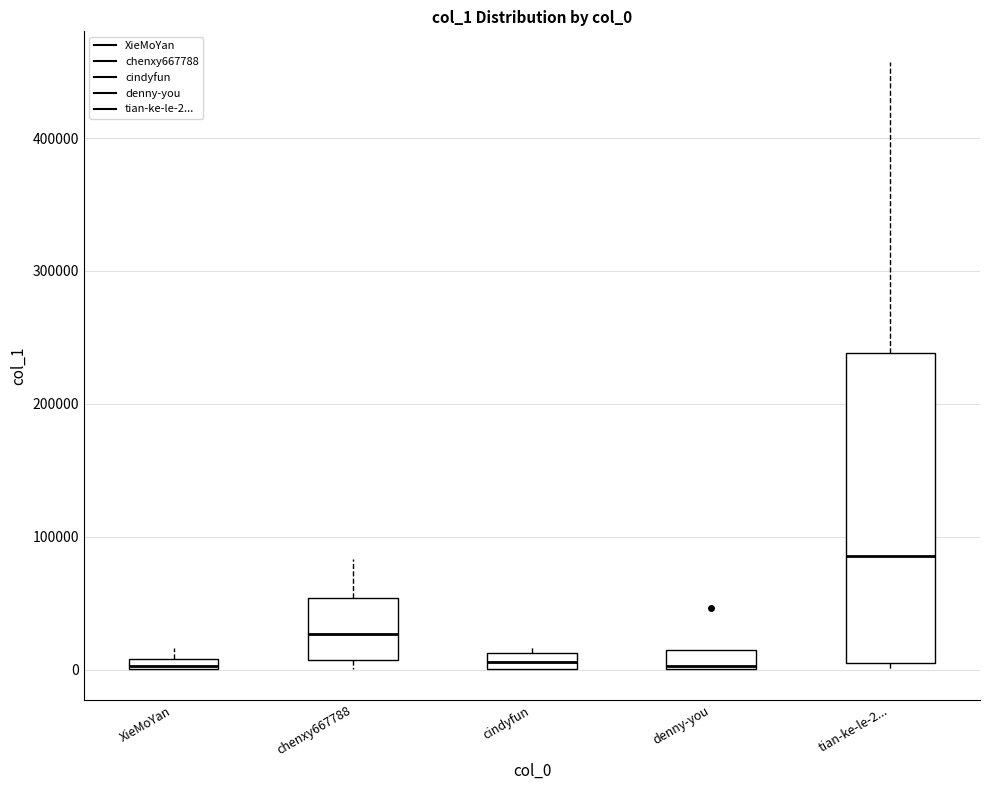

Which box has the highest median line?

tian-ke-le-2...